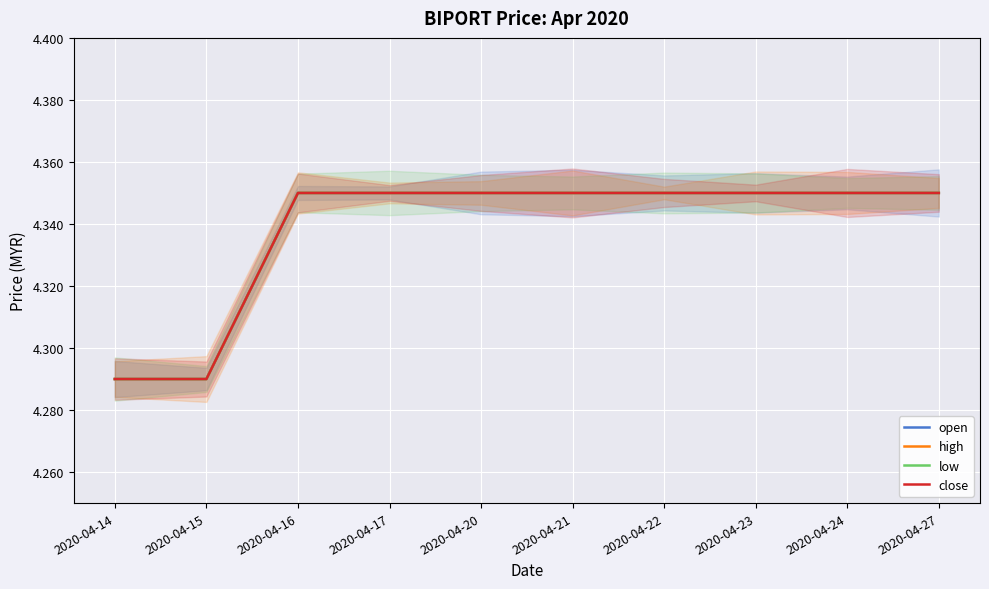

What is the difference between the second highest and minimum values in the open series?

0.1